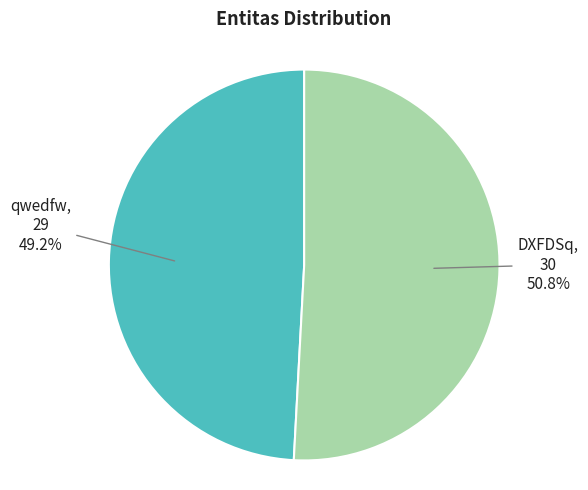

What percentage is the qwedfw slice, to the nearest percent?

49%